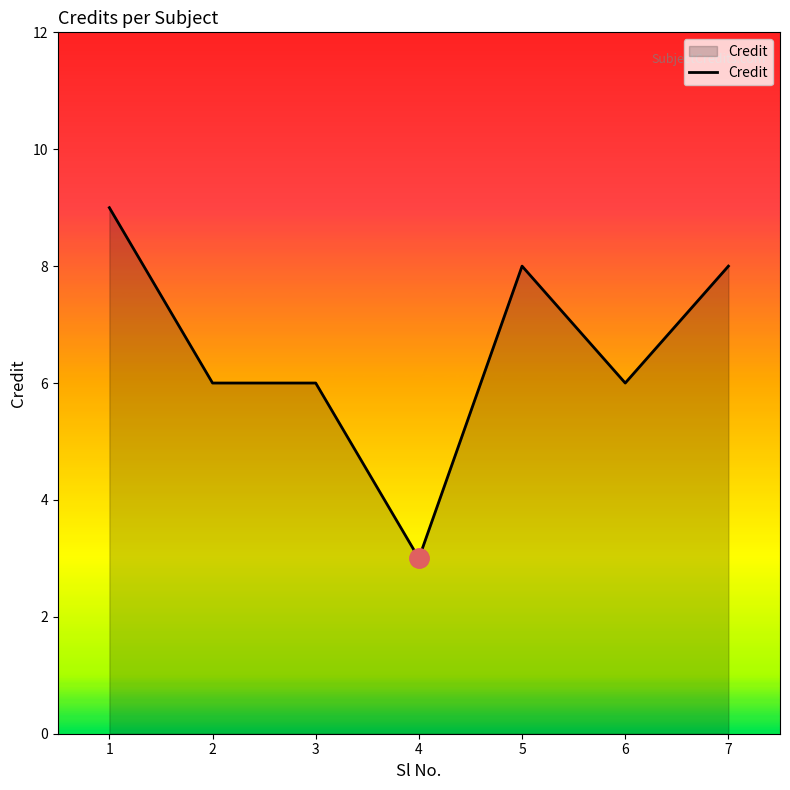

The chart shows a value of 4 at 6. True or false?

False